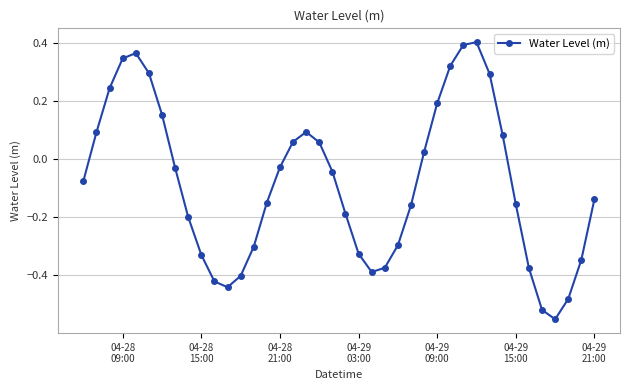

How many categories are shown in the chart?

40